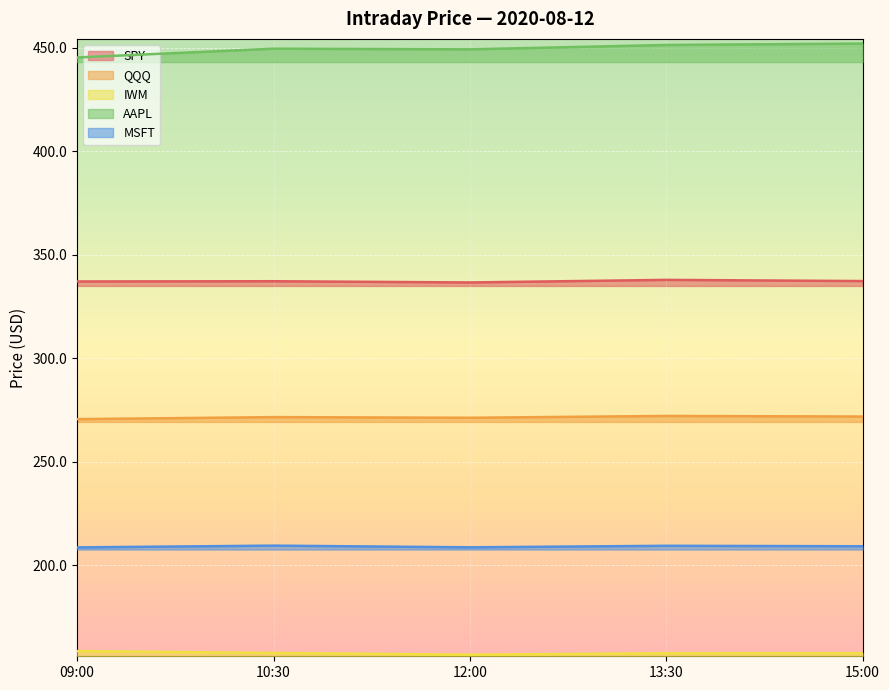

Rank the series at 15:00 from highest to lowest value.

AAPL, SPY, QQQ, MSFT, IWM